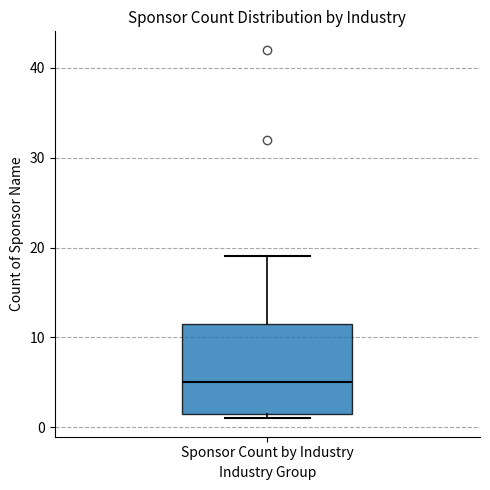

Where does the median line of the box for Sponsor Count by Industry sit on the y-axis? The values are not printed on the chart, so give them approximately, as read against the axis.

5